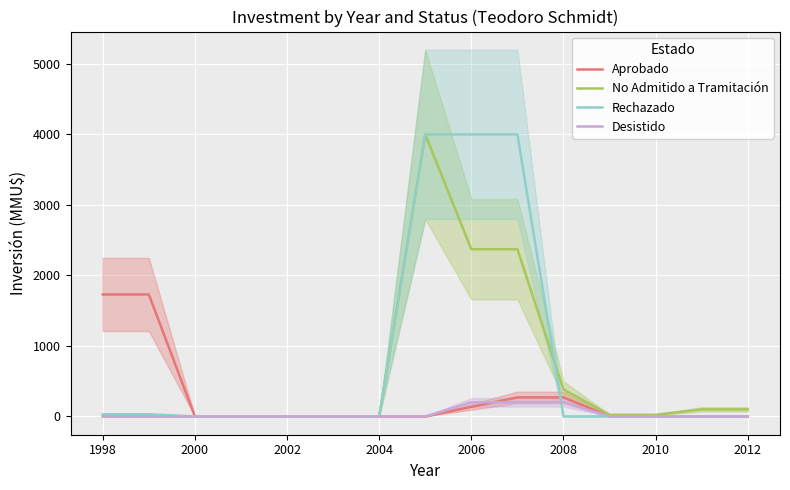

True or false: No Admitido a Tramitación and Aprobado cross at least once.

False